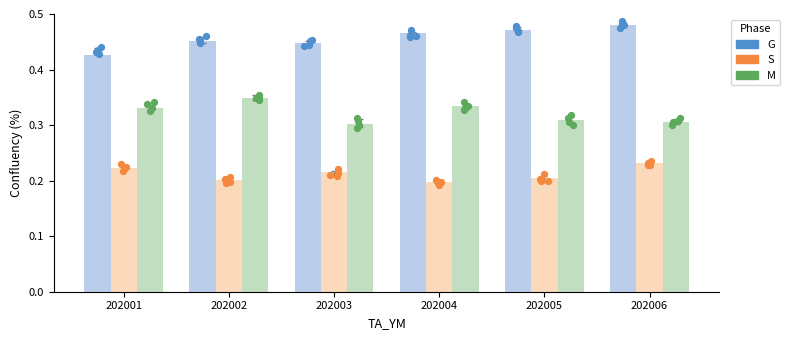

Which series has the largest Y range (max minus min)?

G